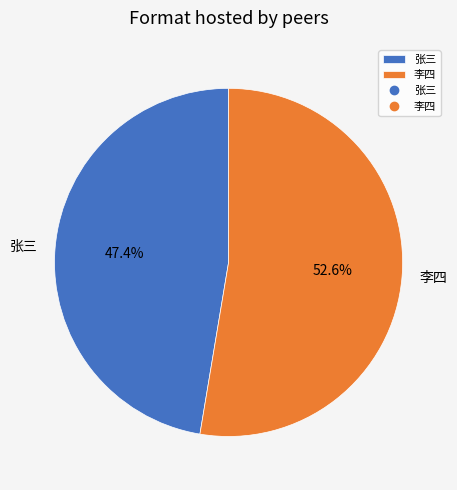

Is it true that 李四 is 39% of the pie?

False